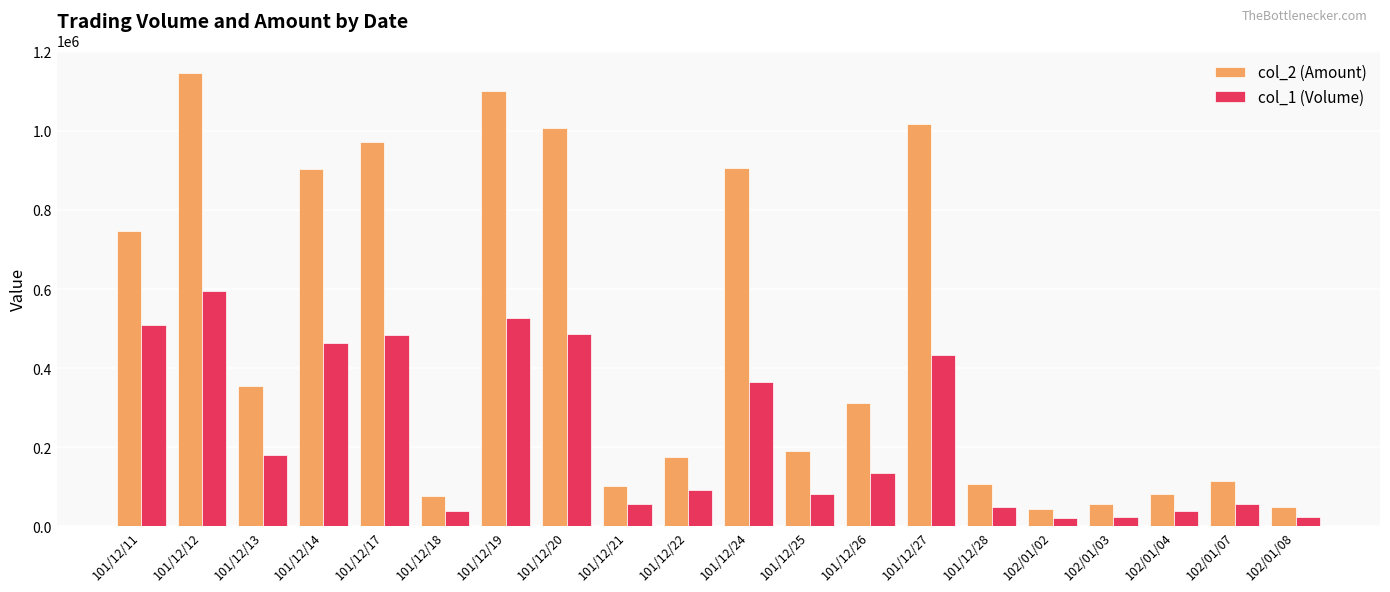

At how many categories does at least one series exceed 396827?

8